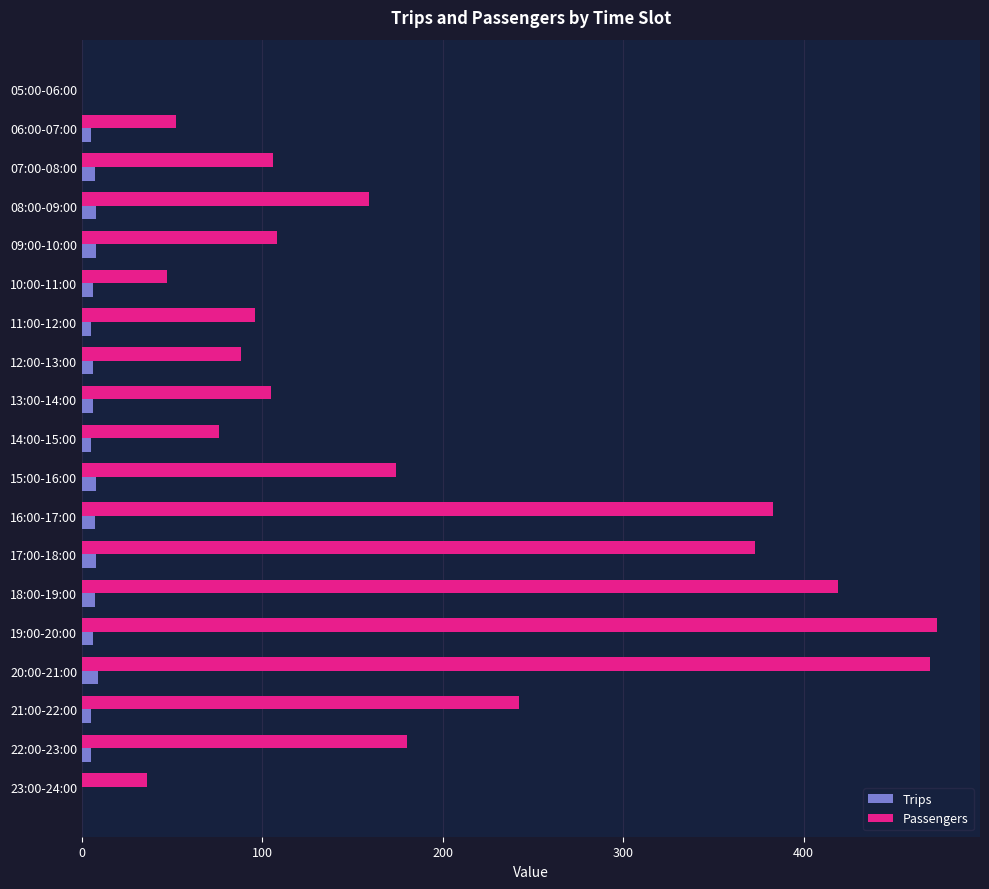

At which label is Passengers closest to 237?

21:00-22:00